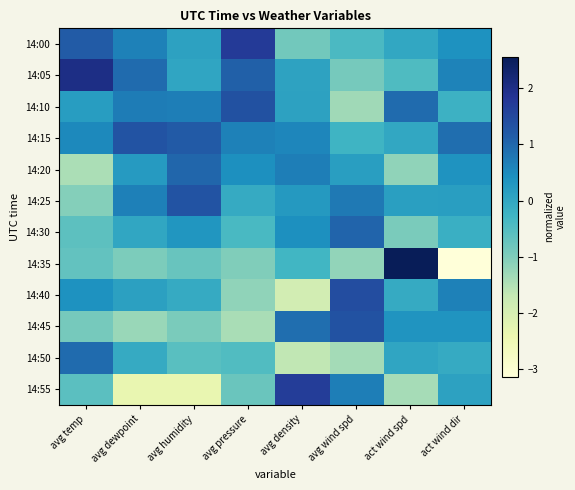

At avg dewpoint, list the series in order from smallest to largest.

14:55, 14:45, 14:35, 14:50, 14:30, 14:40, 14:20, 14:00, 14:25, 14:10, 14:05, 14:15